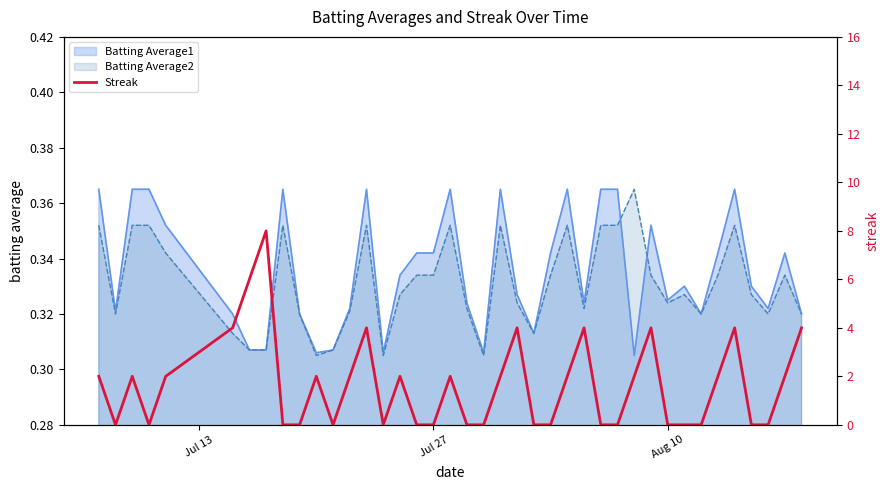

True or false: the data shows 1 at 25.

False